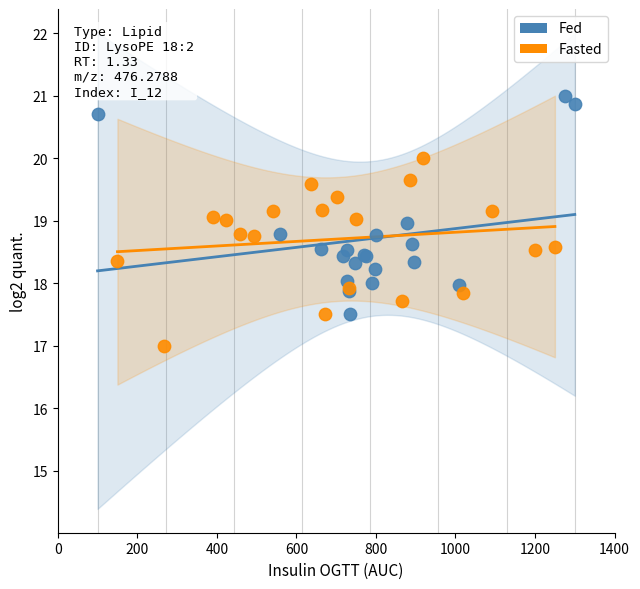

What are all the series names shown in the legend?

Fed, Fasted